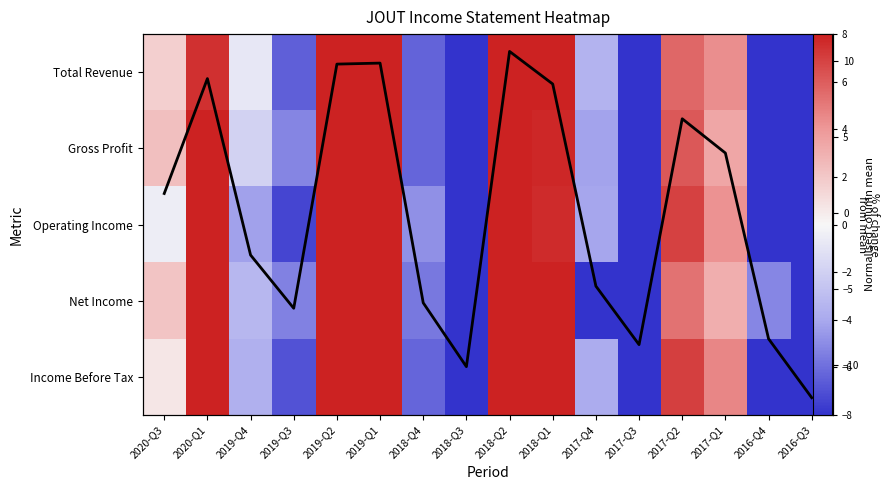

The Income Before Tax series shows -14.4 at 2018-Q3. True or false?

False